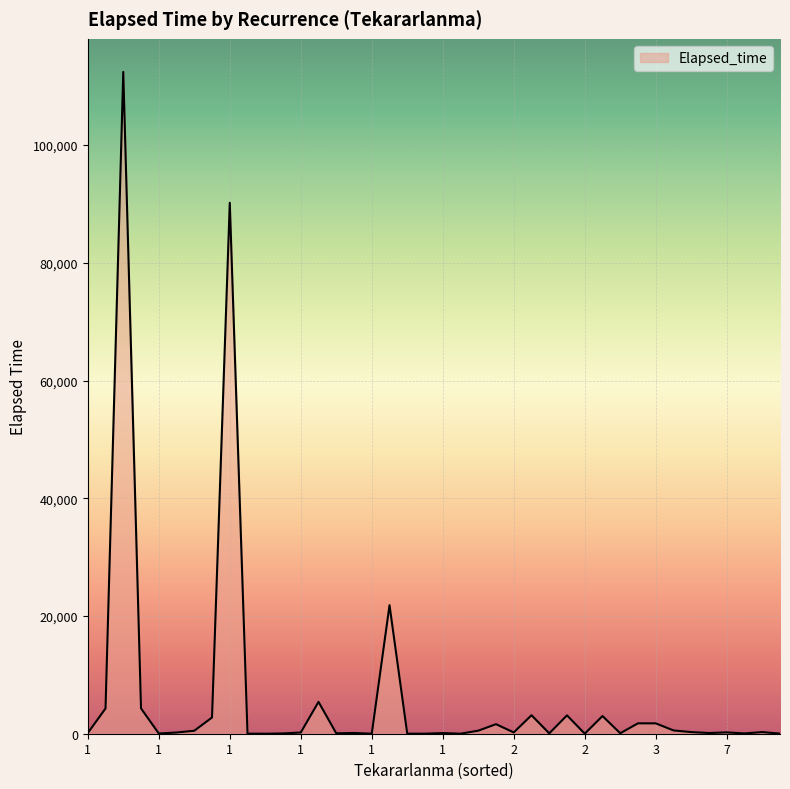

What is the greatest value displayed?

112430